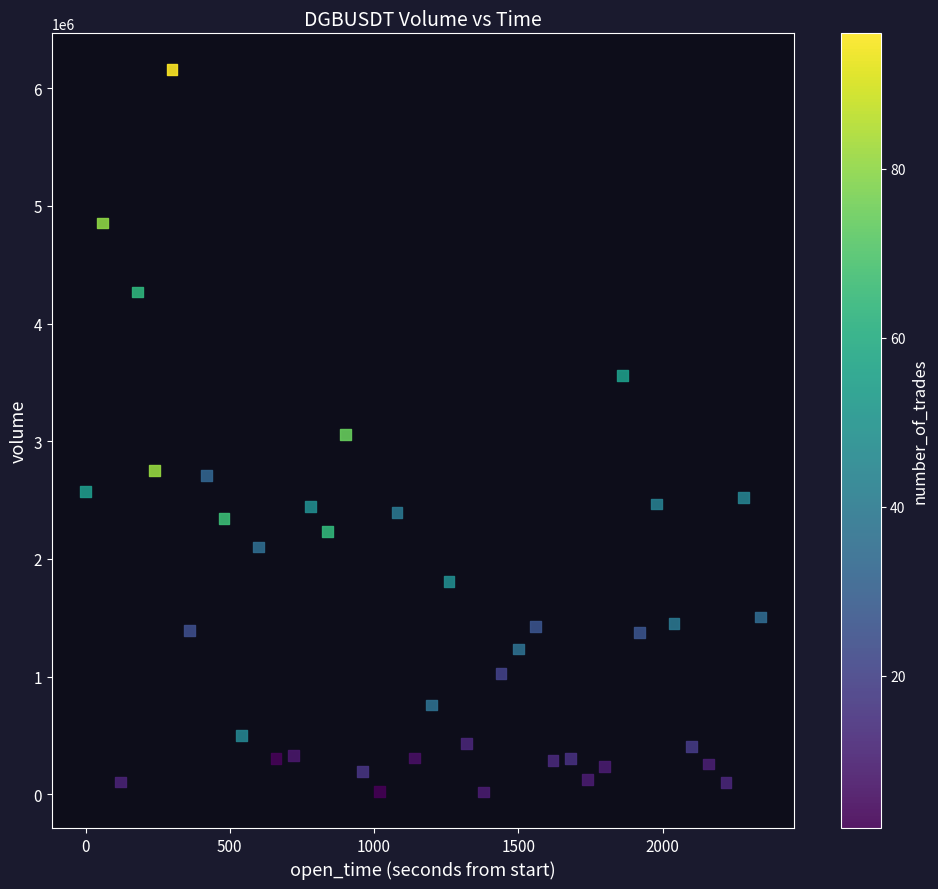

What is the range of Y values (max minus min)?

6139669